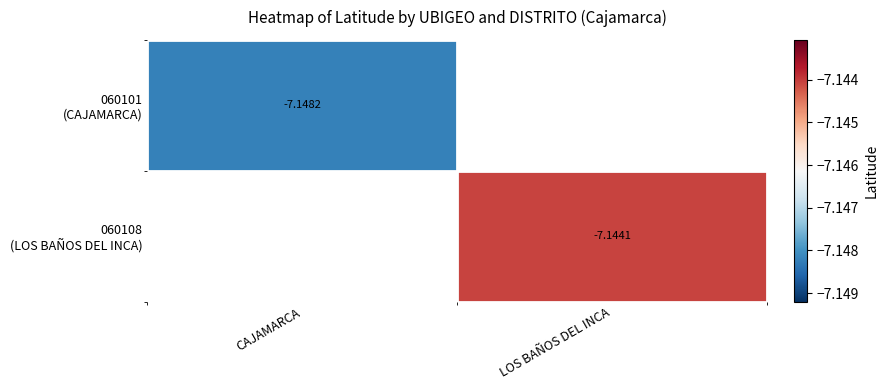

How many negative values does the 060101 (CAJAMARCA) series have?

1